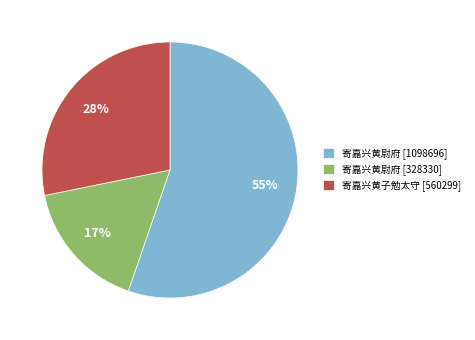

The 寄嘉兴黄尉府 [1098696] slice represents 62% of the pie. True or false?

False